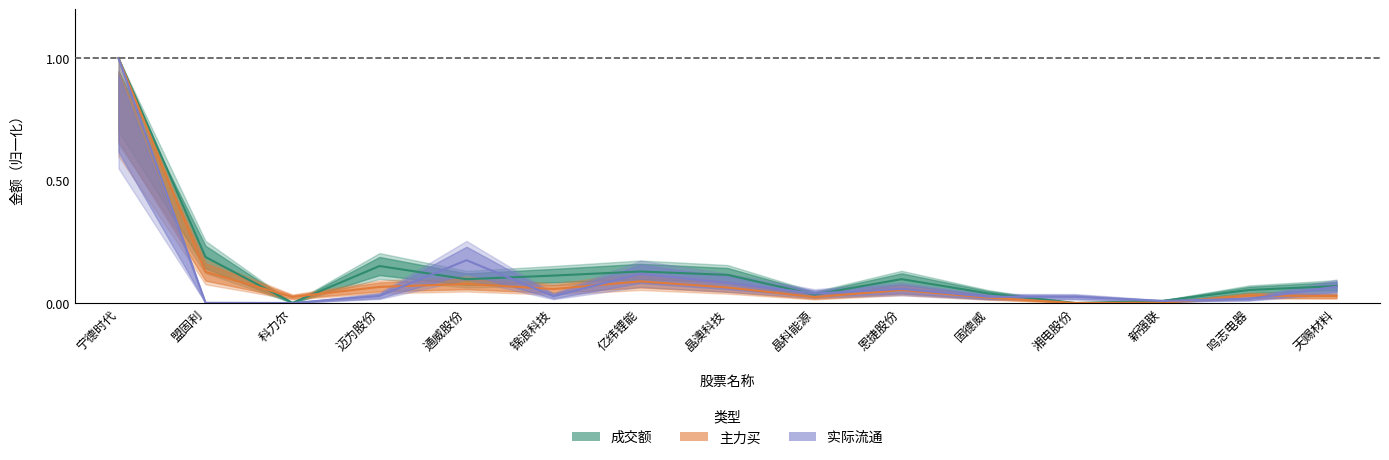

Between 锦浪科技 and 固德威, which is larger?

锦浪科技